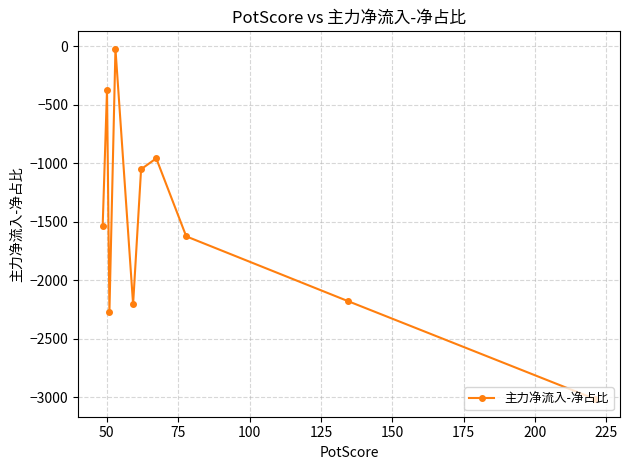

What is the smallest value displayed?

-3018.2